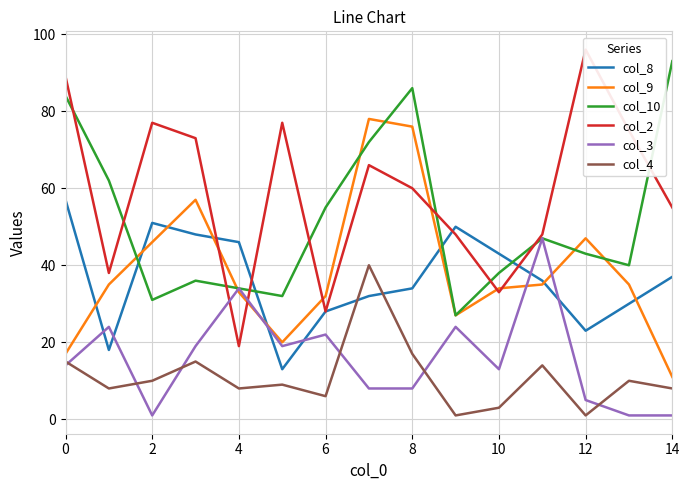

How many interior local peaks does the col_2 series have?

4